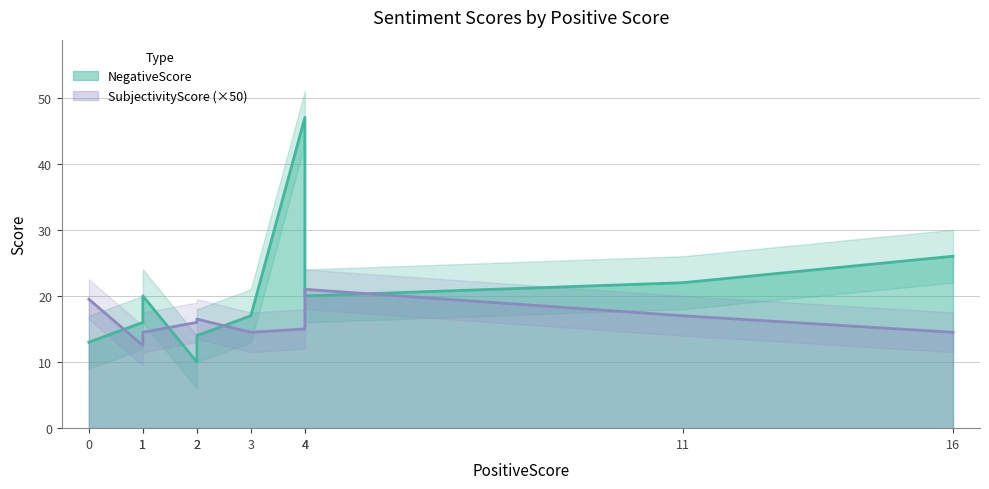

What is the average value of the SubjectivityScore series?

16.1